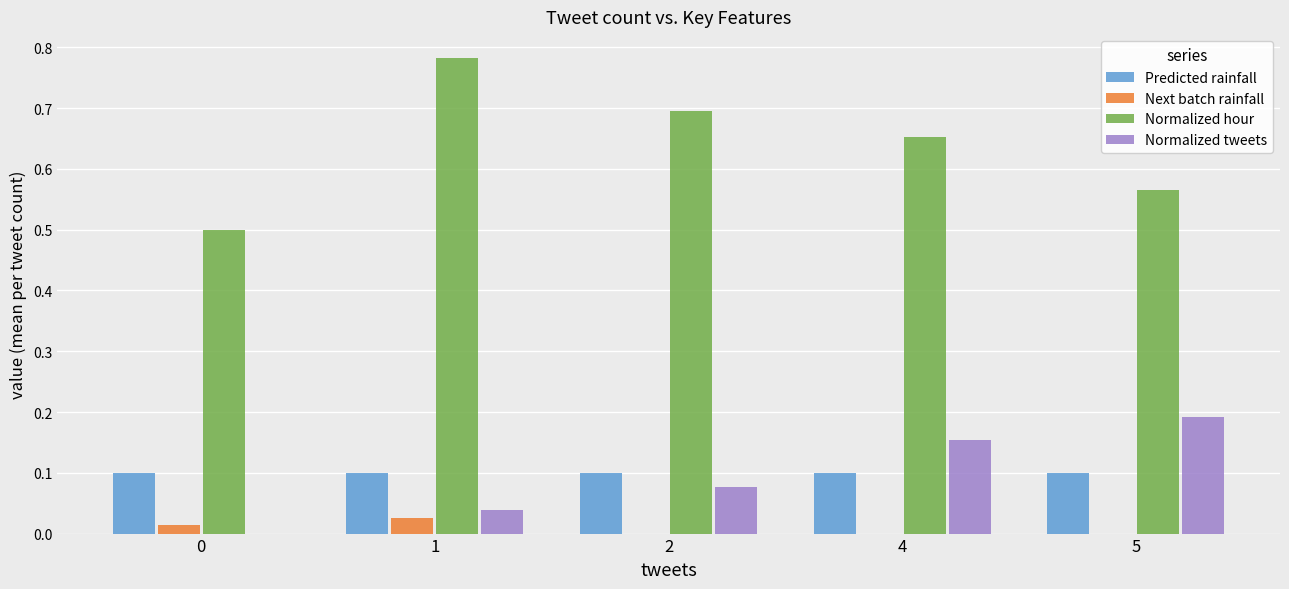

Is the value of Next batch rainfall at 1 greater than the value of Normalized hour at 4?

No